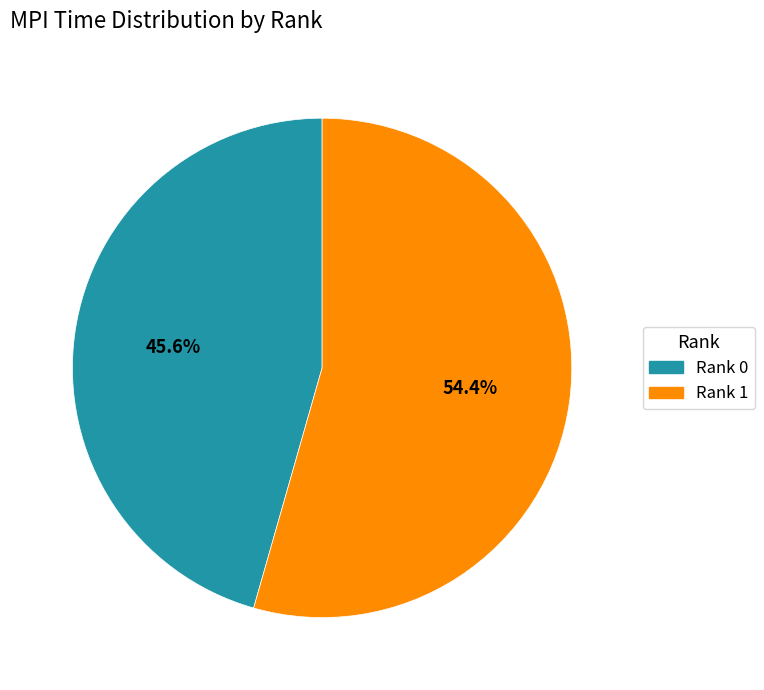

Rank the categories by value from highest to lowest.

Rank 1, Rank 0